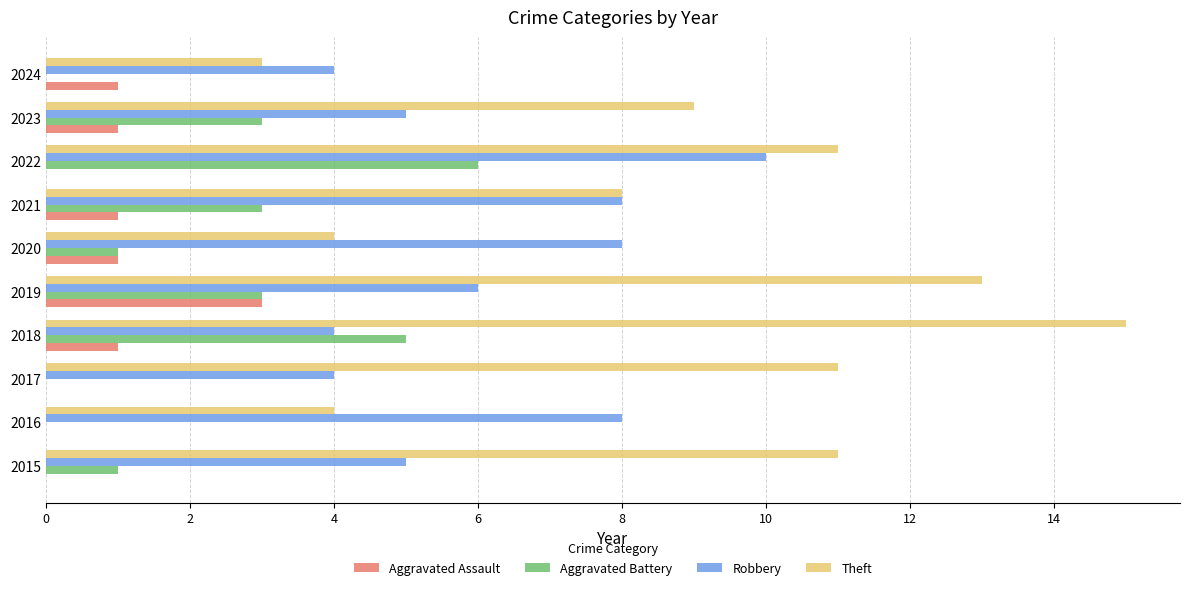

Which category has the highest value in the Aggravated Assault series?

2019